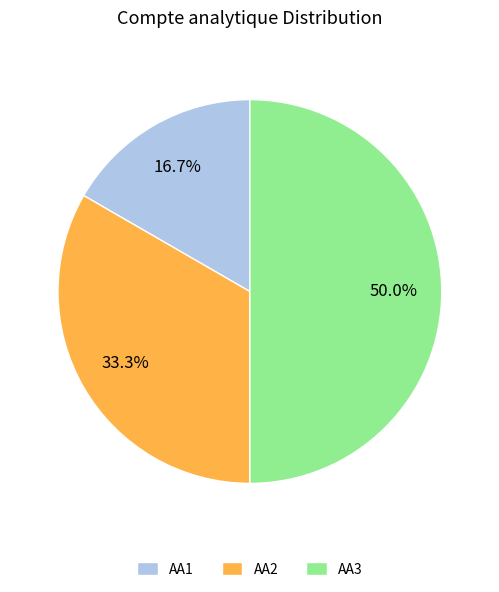

To the nearest percent, what percentage of the pie is AA2?

33%